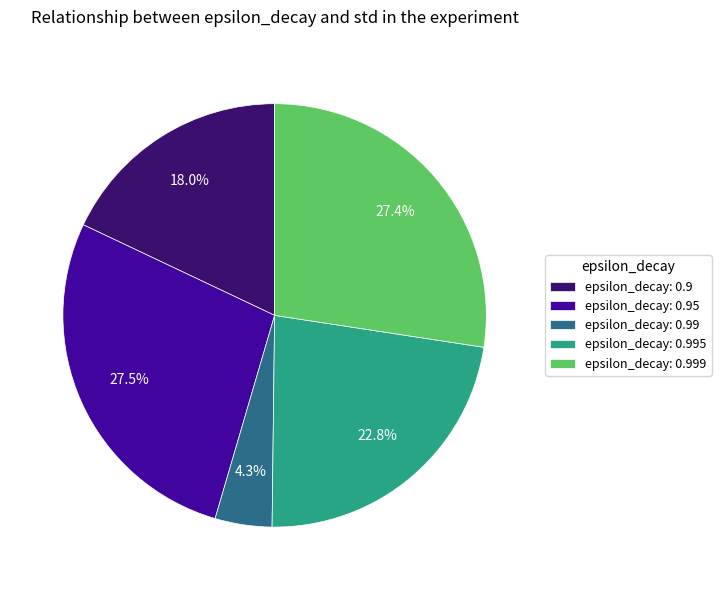

Which slice is the smallest?

epsilon_decay: 0.99